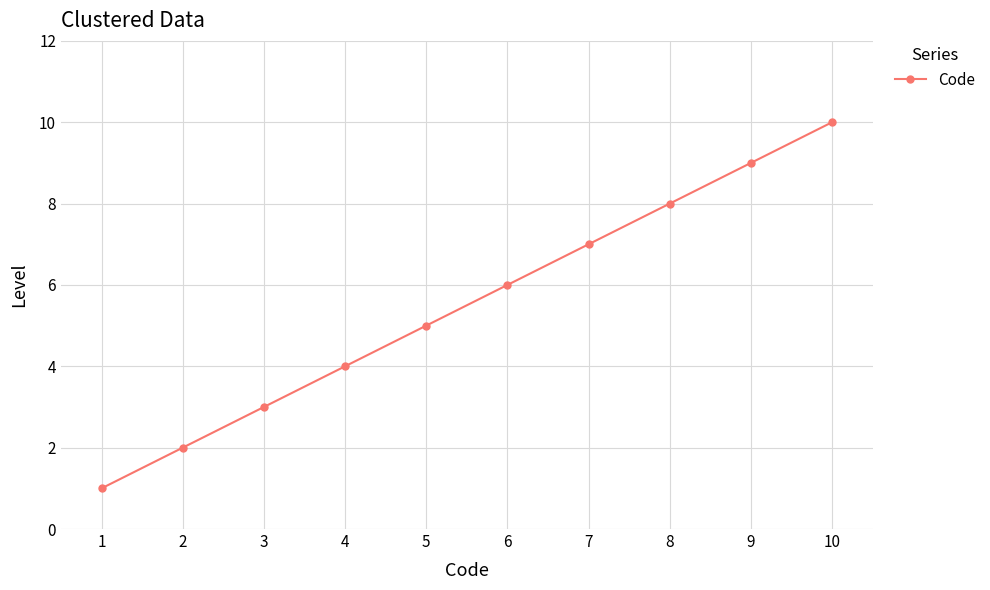

What is the sum of all values?

55